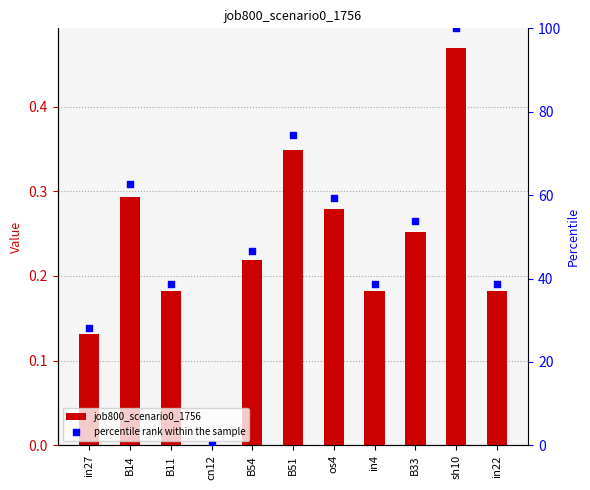

Is the value of job800_scenario0_1756 at B54 greater than the value of percentile rank within the sample at B51?

No